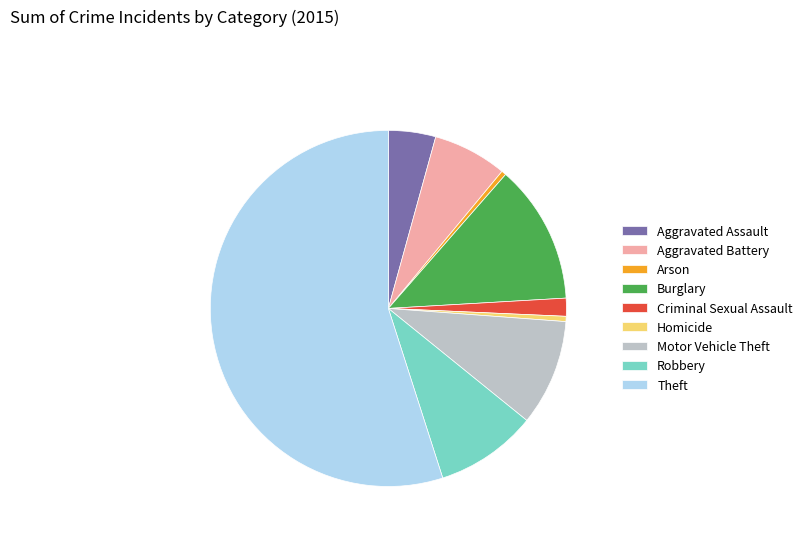

Combined, do Robbery and Aggravated Assault account for over 50%?

No